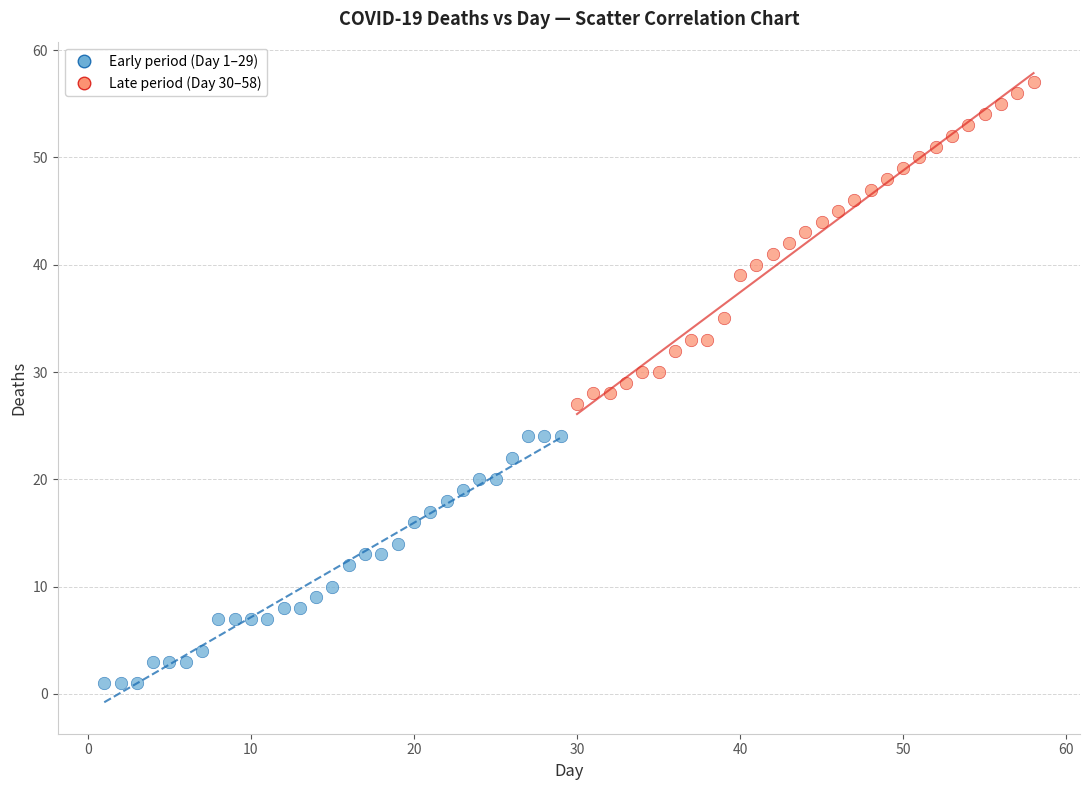

Which series has the widest spread of Y values?

Late period (Day 30–58)